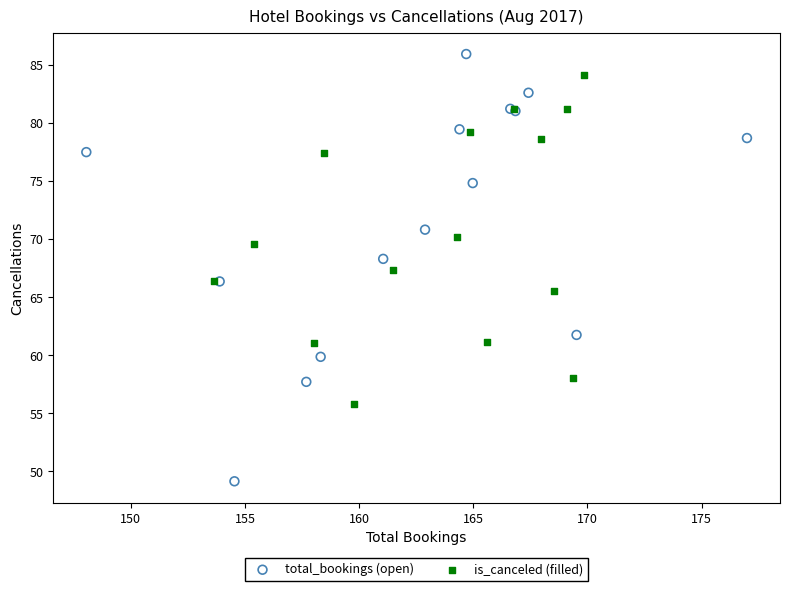

Which series contains the lowest Y value?

total_bookings (open)